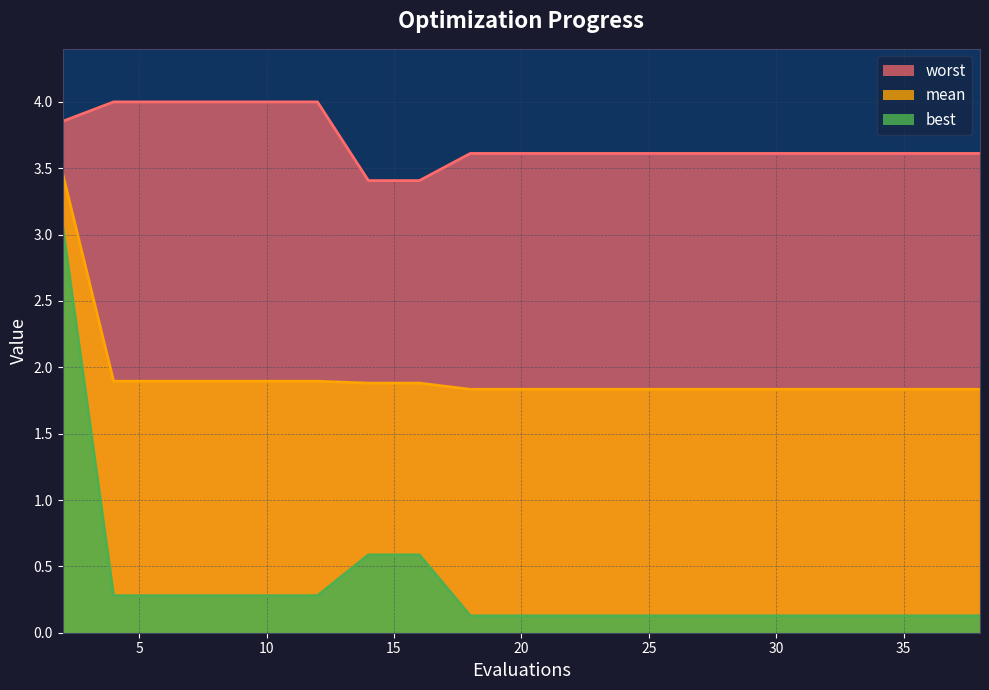

Which series has the largest total across all categories?

worst